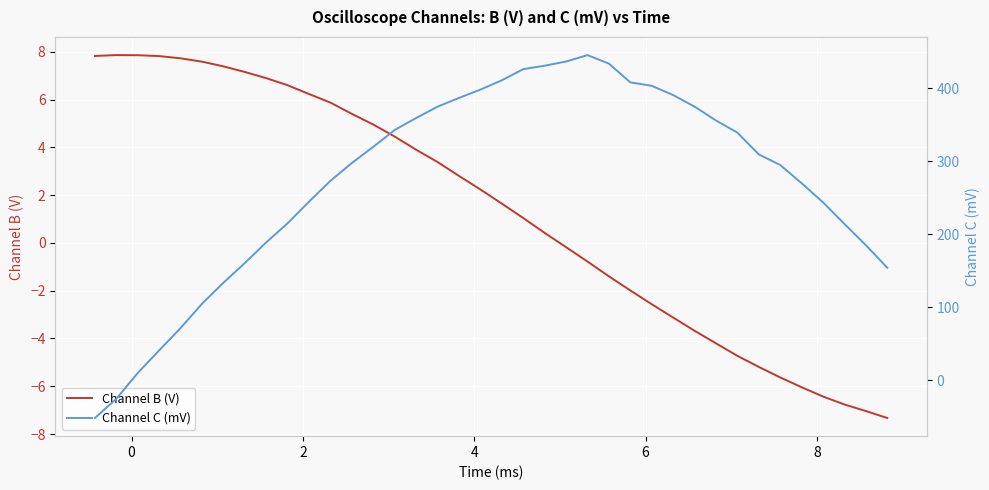

True or false: Channel B (V) and Channel C (mV) cross at least once.

True